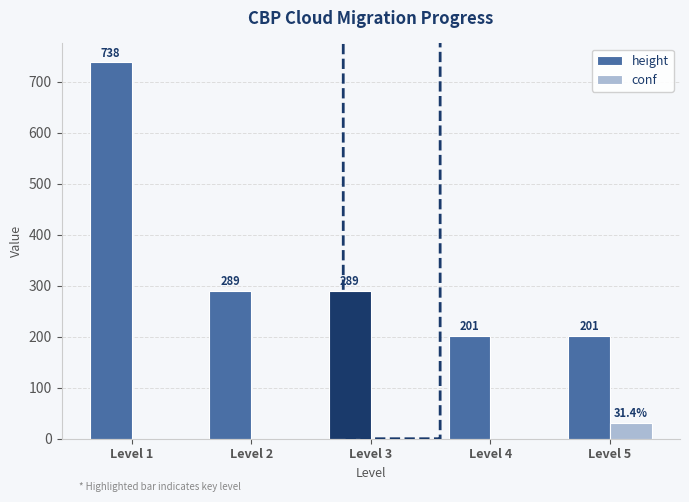

What are all the series names shown in the legend?

height, conf